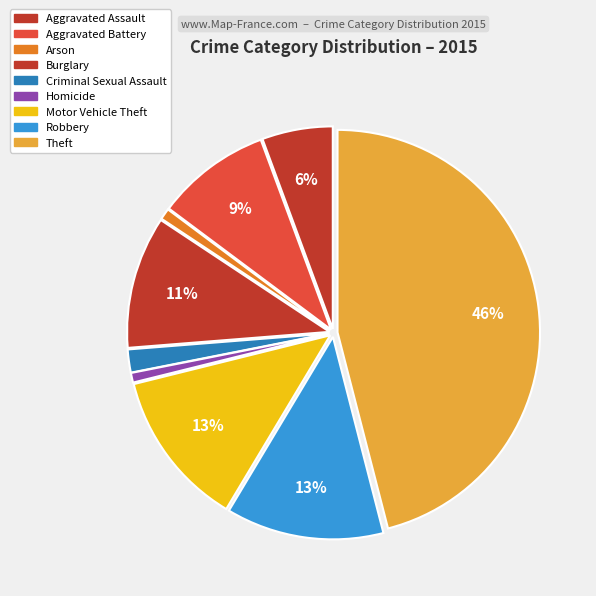

Which has a higher value, Arson or Aggravated Battery?

Aggravated Battery